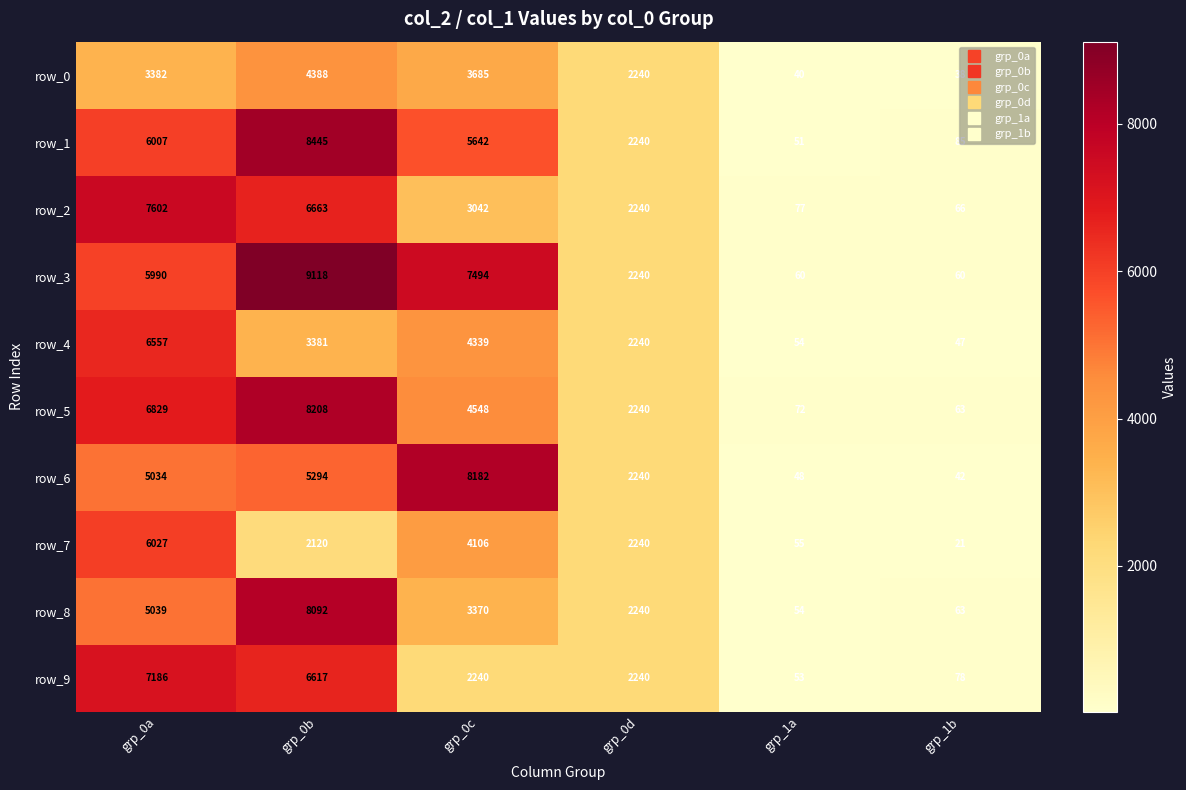

Count the number of data series in this chart.

10